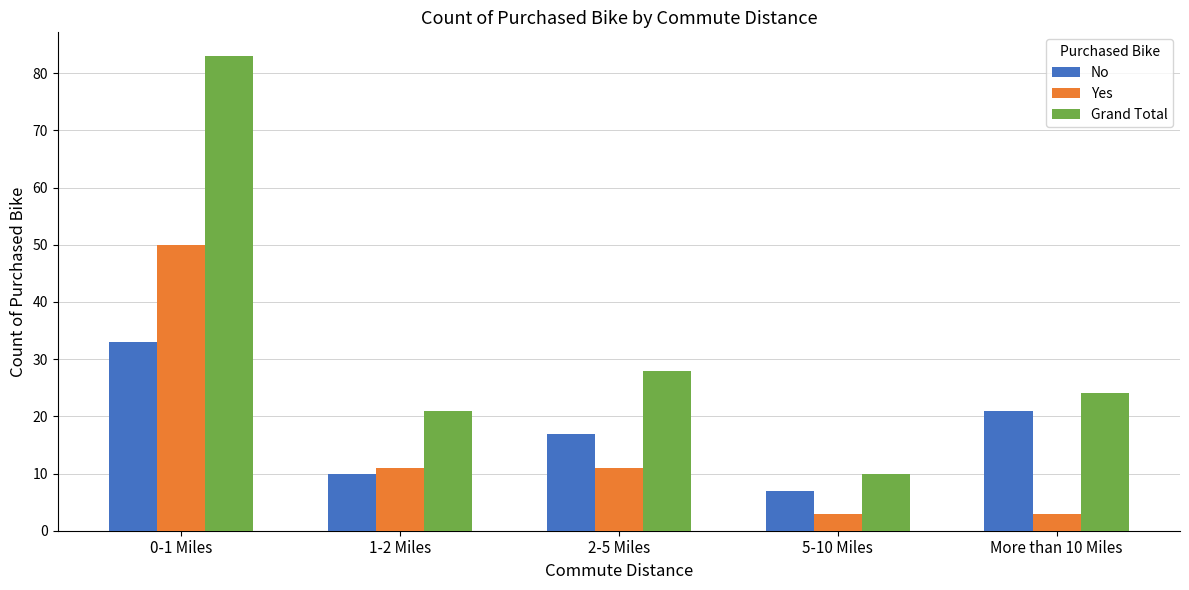

Reading left to right, list all the values displayed in this chart.

No: 0-1 Miles=33	1-2 Miles=10	2-5 Miles=17	5-10 Miles=7	More than 10 Miles=21
Yes: 0-1 Miles=50	1-2 Miles=11	2-5 Miles=11	5-10 Miles=3	More than 10 Miles=3
Grand Total: 0-1 Miles=83	1-2 Miles=21	2-5 Miles=28	5-10 Miles=10	More than 10 Miles=24